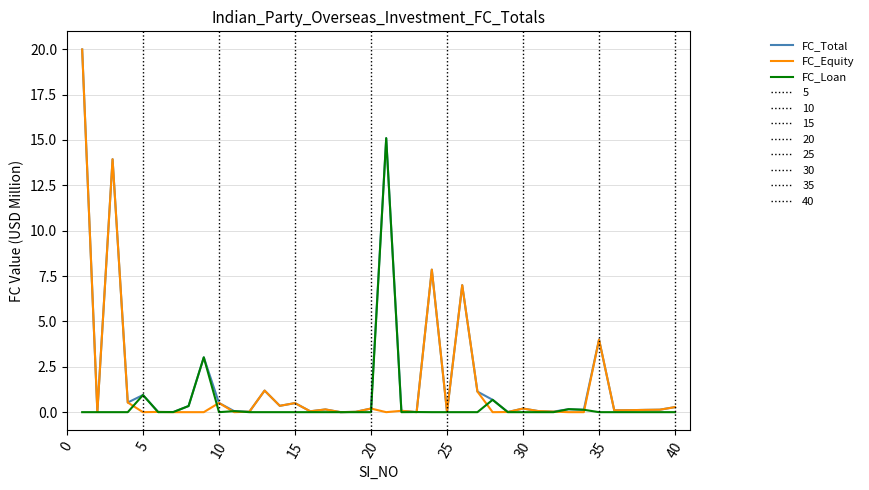

What is the maximum value for FC_Equity?

20.0